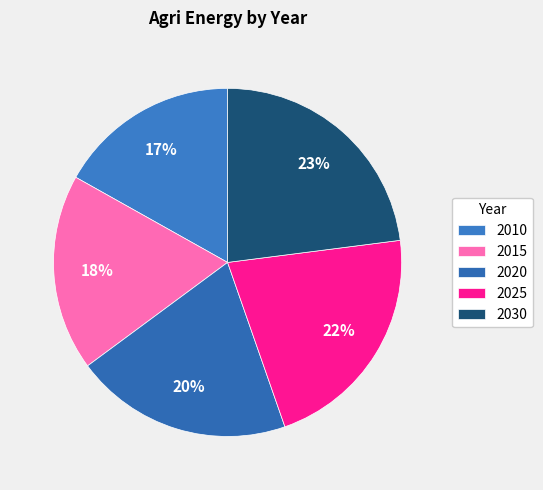

Is the sum of 2025 and 2030 greater than half?

No